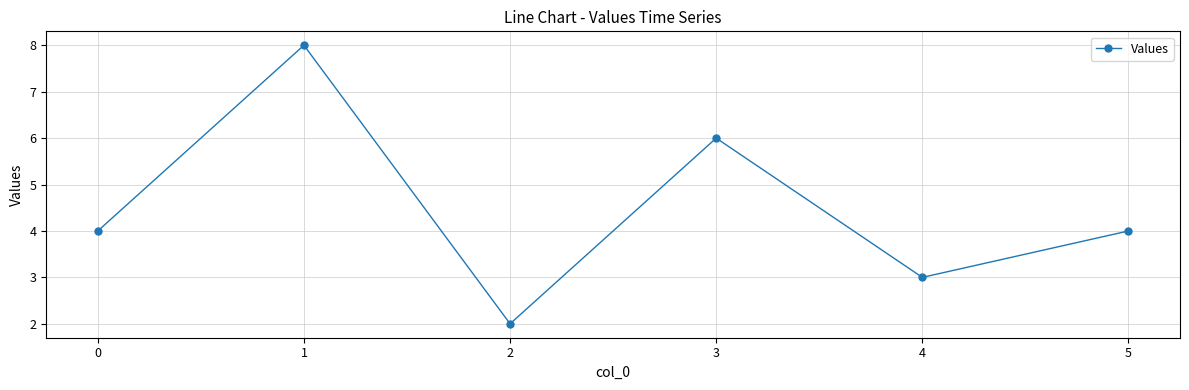

How many lines are shown in the chart?

1